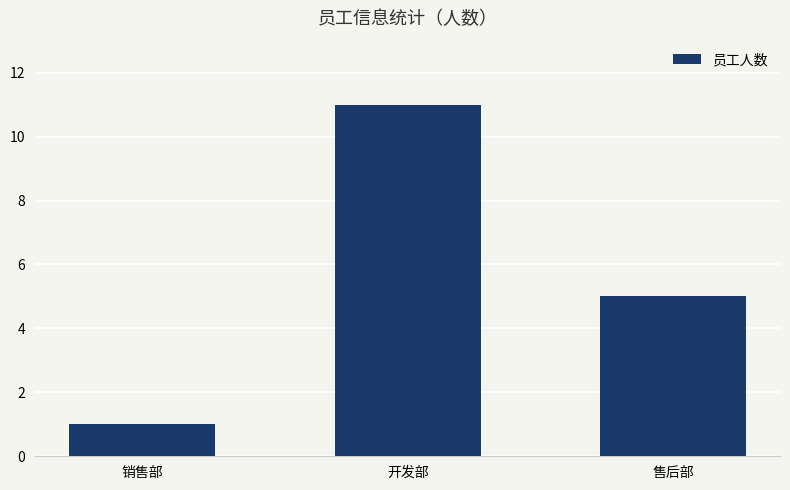

How many bars are there in total?

3